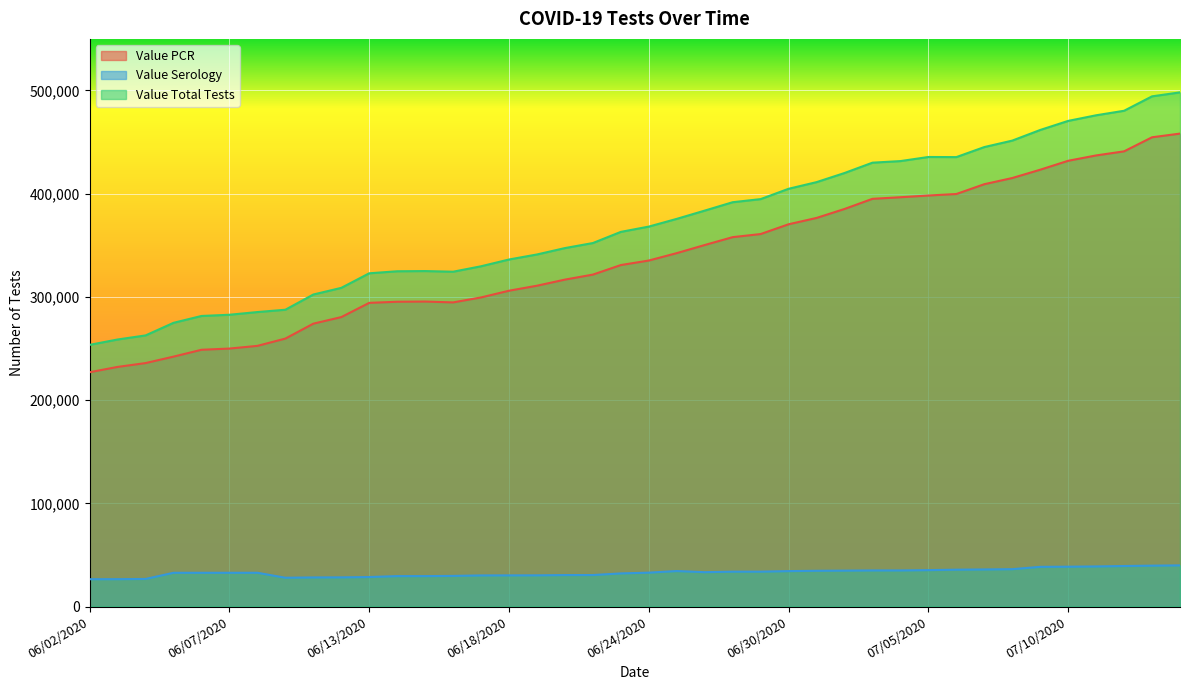

Reading right to left, list all the values displayed in this chart.

Value PCR: 458247	454682	441056	437088	431910	423259	415204	409217	399715	398260	396592	395052	385223	376534	370400	360929	357928	350296	342447	335276	330889	321642	316784	310870	306029	299520	294700	295530	295335	294265	280467	274107	259649	252593	249980	248806	242174	235925	232199	227056
Value Serology: 39932	39661	39316	38895	38638	38497	36247	35979	35756	35324	35019	35019	34835	34683	34381	33844	33837	33340	34447	32876	32138	30573	30547	30270	30238	30190	29733	29535	29534	28635	28319	28240	27948	32765	32754	32753	32745	26789	26568	26529
Value Total Tests: 498179	494343	480372	475983	470548	461756	451451	445196	435471	435584	431611	430071	420058	411217	404781	394773	391765	383636	375636	368152	363027	352215	347331	341140	336267	329710	324433	325065	324869	322900	308786	302347	287597	285358	282734	281559	274919	262714	258767	253585